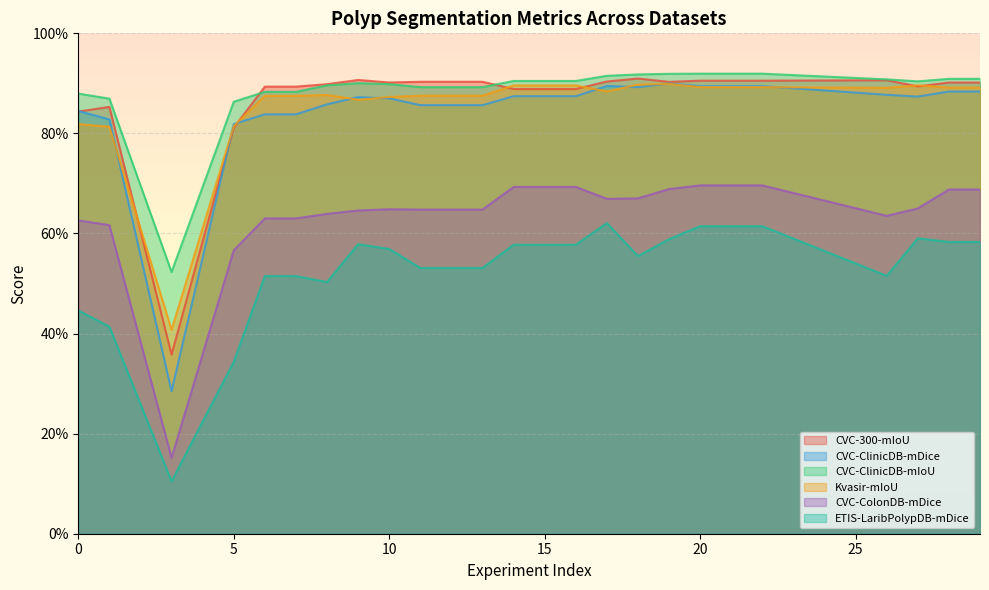

True or false: CVC-ColonDB-mDice has more than 0 points higher than both neighbors.

True